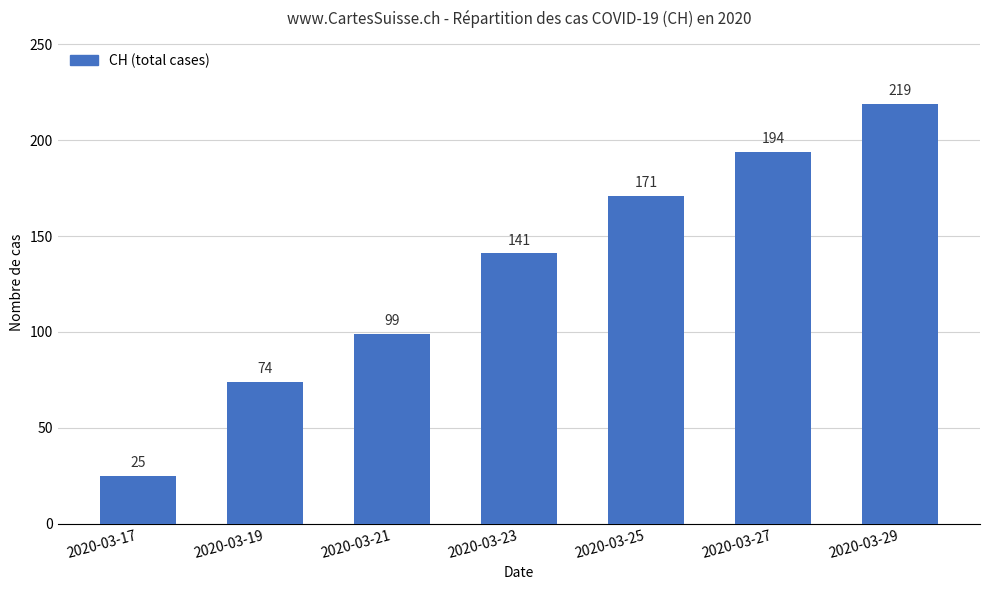

How many series are shown in this chart?

1